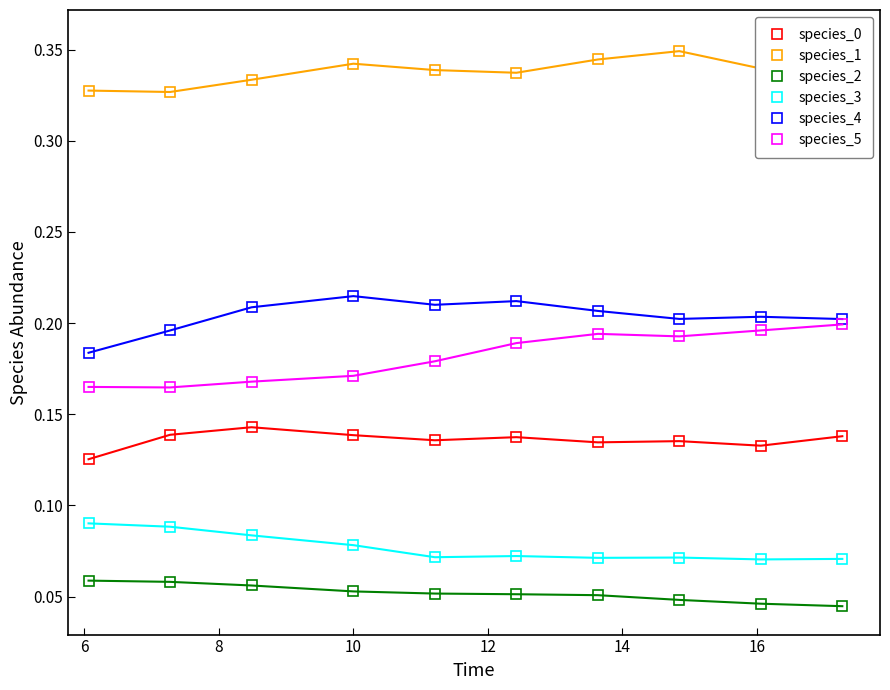

Count the species_0 values in the range 0 to 1.

10